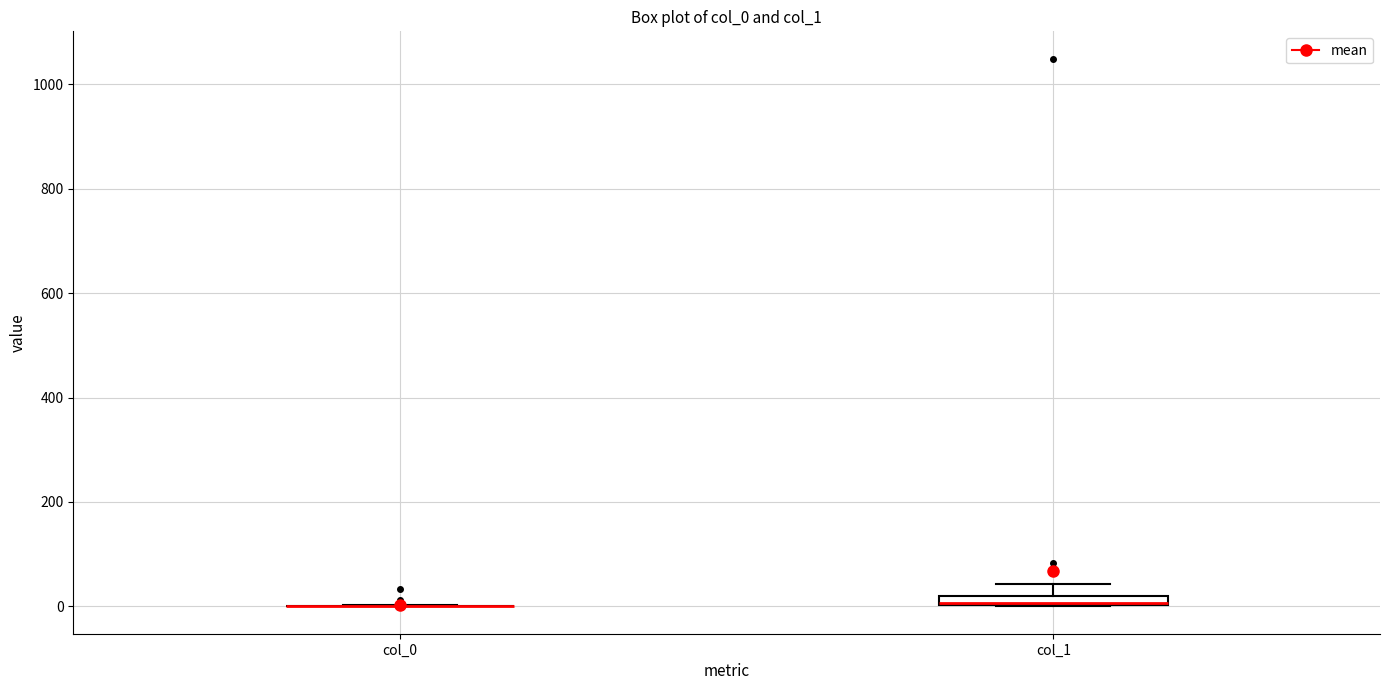

Where is the upper edge of the box for col_1 on the y-axis? The values are not printed on the chart, so give them approximately, as read against the axis.

20